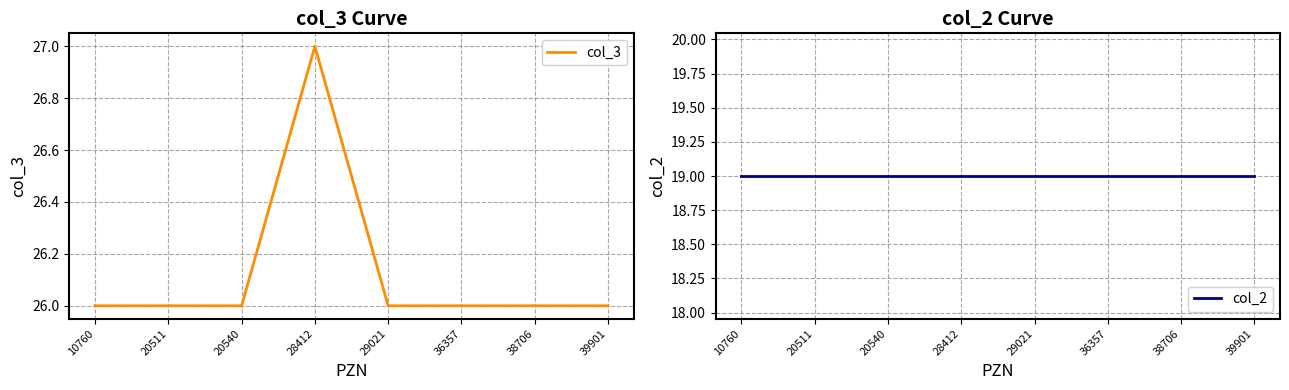

Which label corresponds to the largest value in the chart?

28412